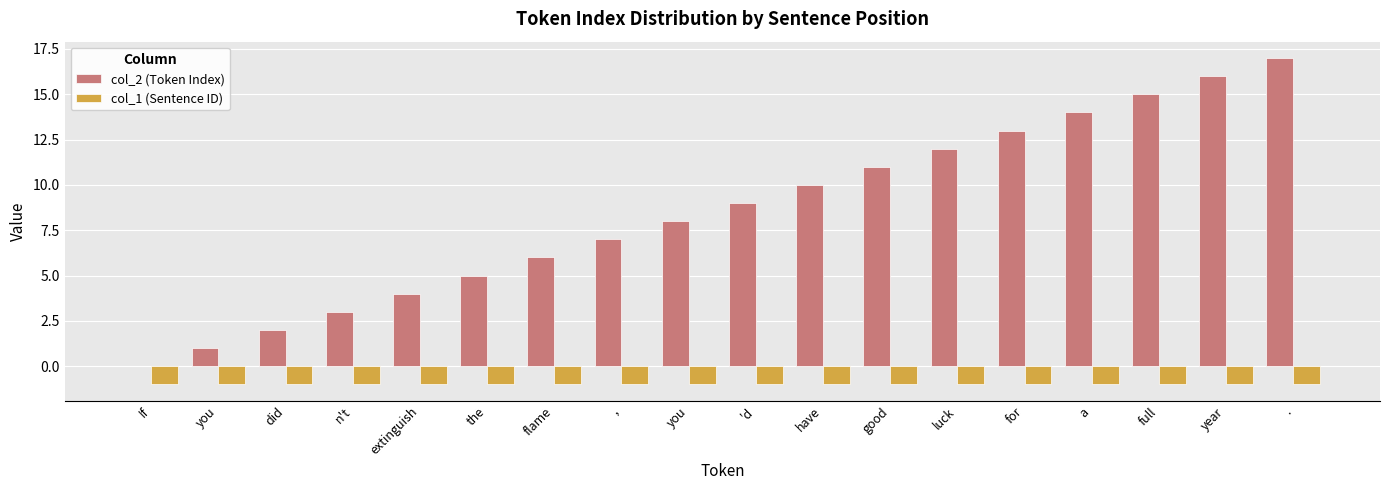

What are all the series names shown in the legend?

col_2 (Token Index), col_1 (Sentence ID)